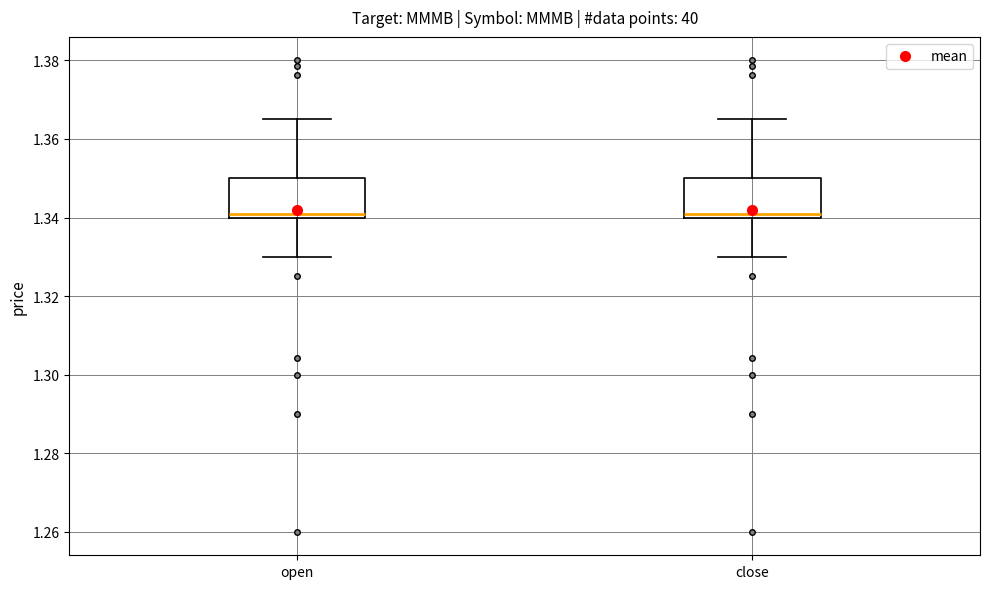

Reading left to right, read every box against the y-axis: the position of its median line, the range the box covers, and the ends of its whiskers. The values are not printed on the chart, so give them approximately, as read against the axis.

open: median 1.342, box 1.340 to 1.350, whiskers 1.330 to 1.366
close: median 1.342, box 1.340 to 1.350, whiskers 1.330 to 1.366